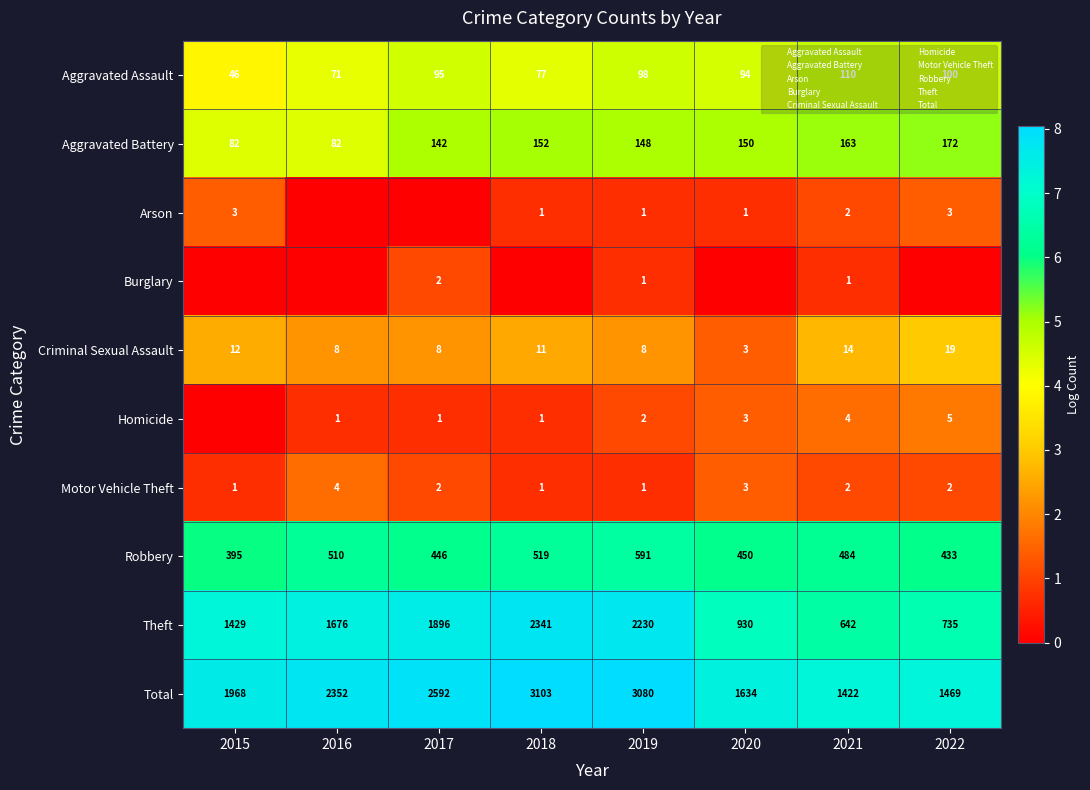

Is the value of Robbery at 2015 greater than the value of Motor Vehicle Theft at 2022?

Yes